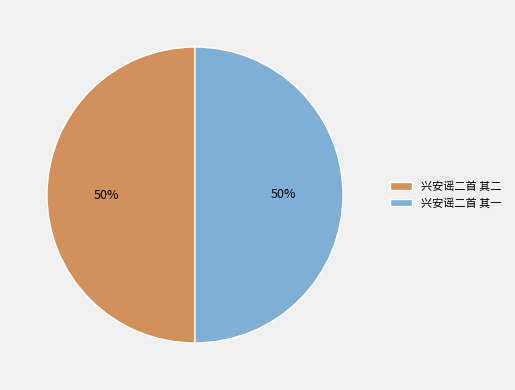

Is the sum of 兴安谣二首 其二 and 兴安谣二首 其一 greater than half?

Yes